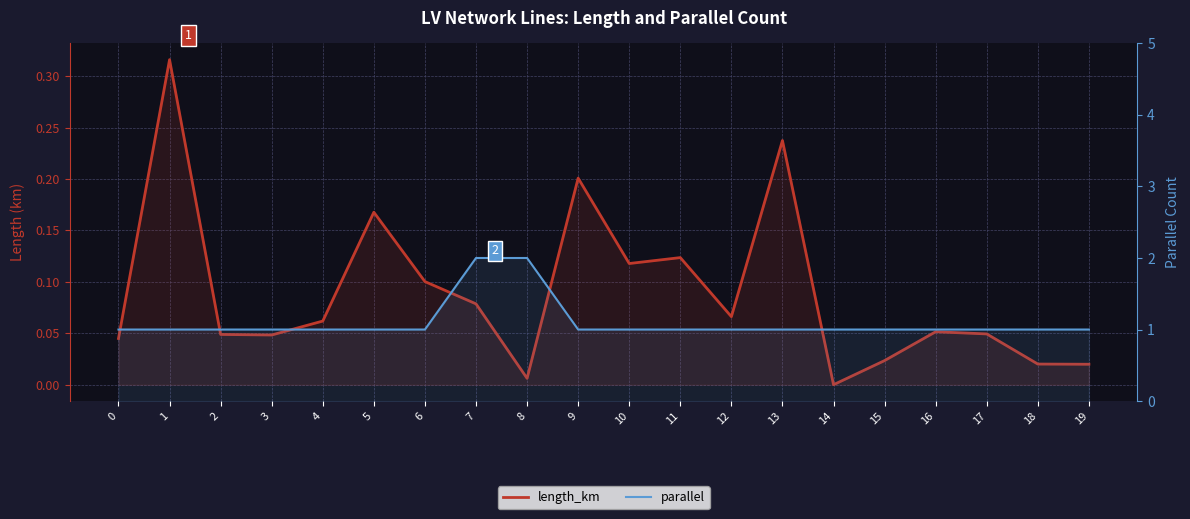

Is it true that parallel equals 1.0 at 19?

True